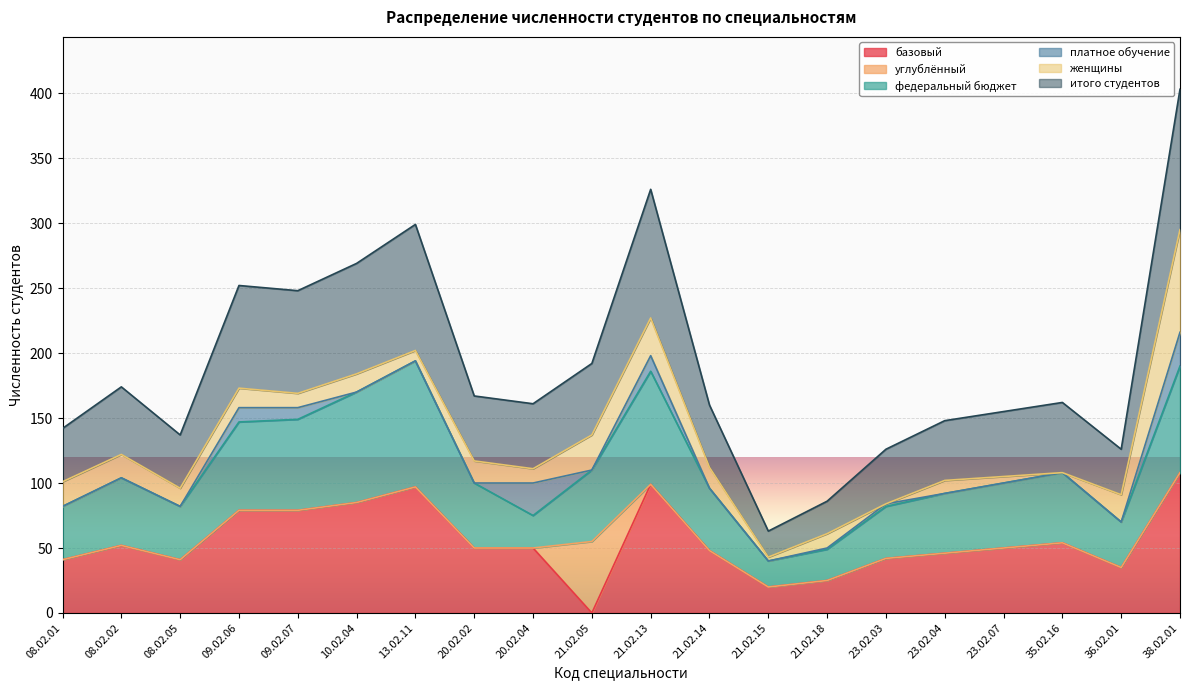

What is the difference between the maximum and minimum values in the базовый series?

108